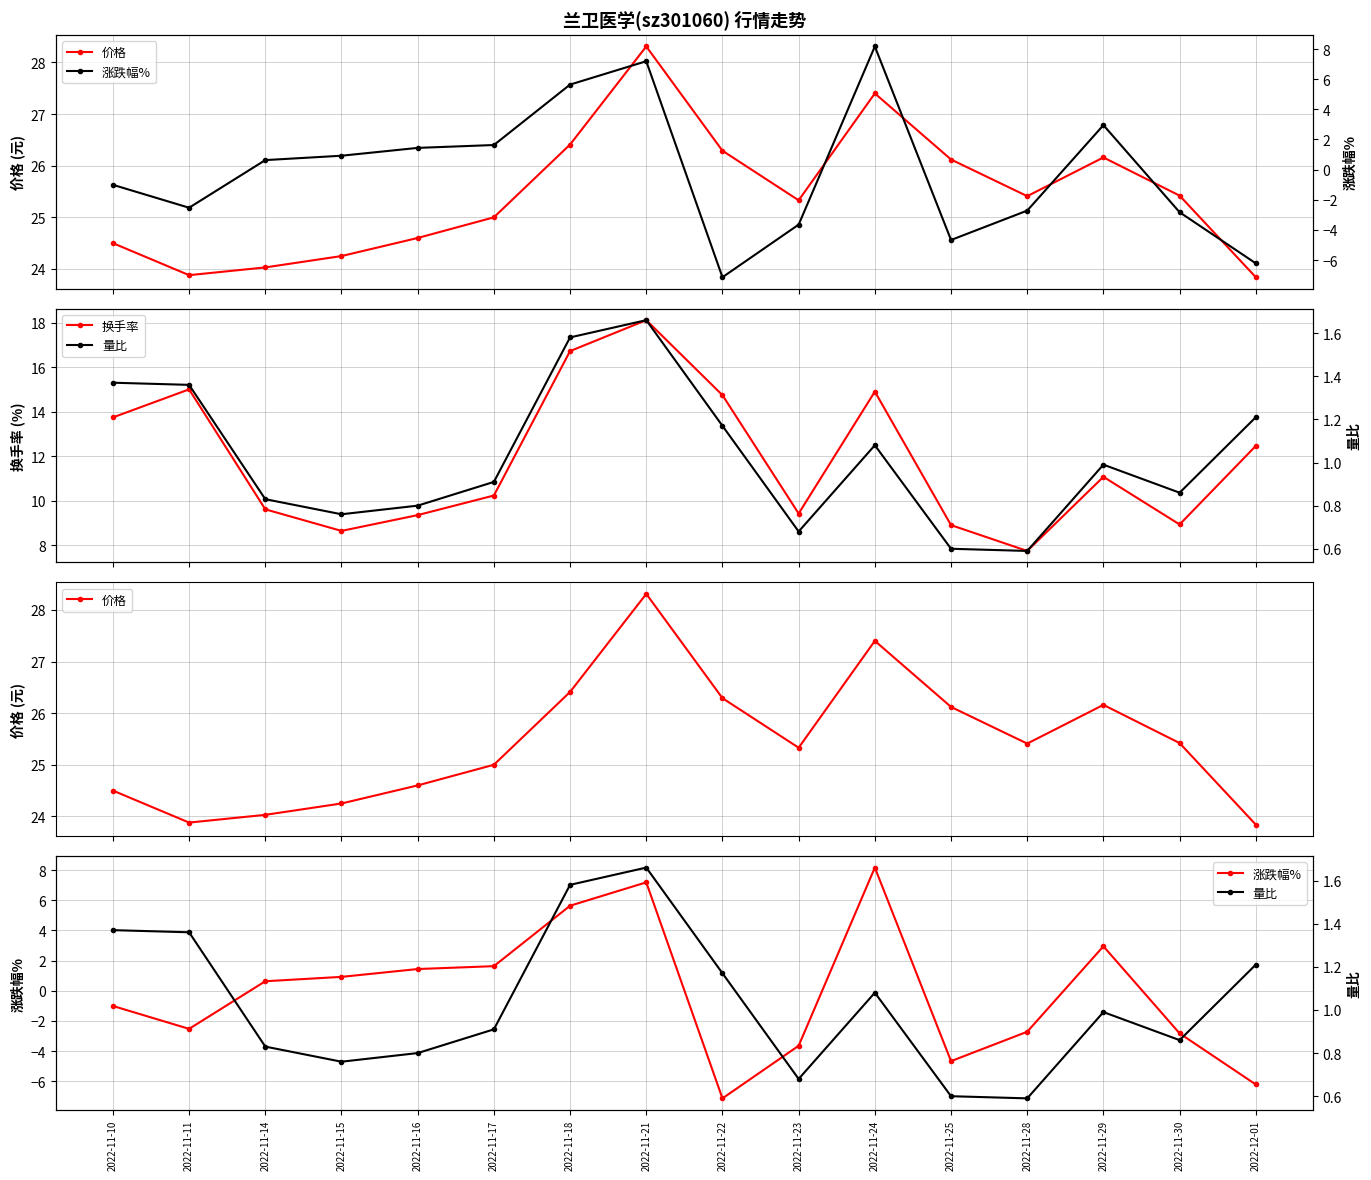

The 量比 series shows 1.1 at 2022-11-24. True or false?

True